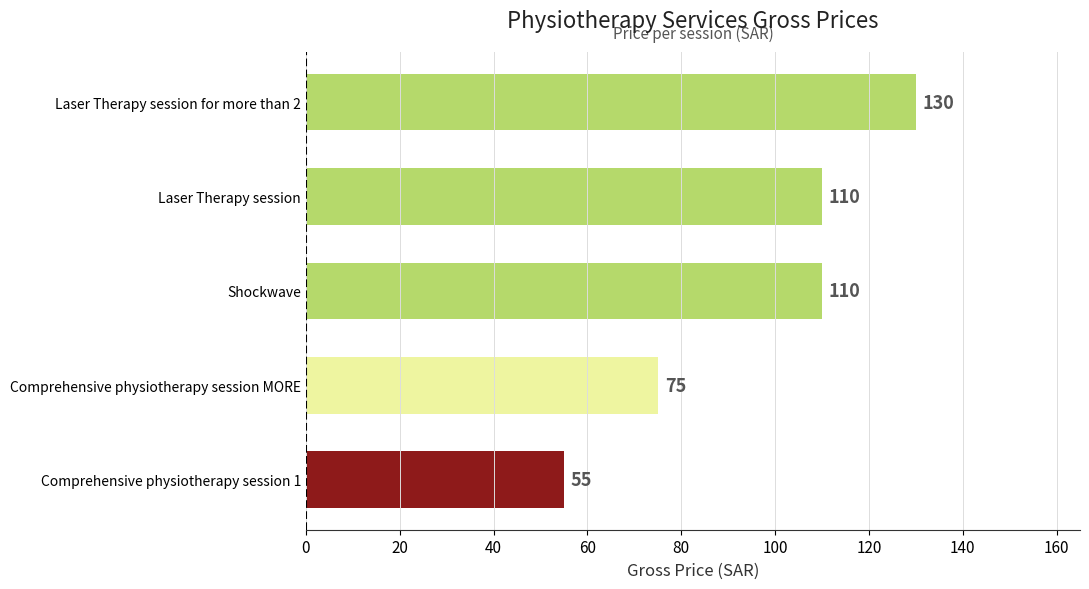

The chart shows a value of 185 at Laser Therapy session for more than 2. True or false?

False